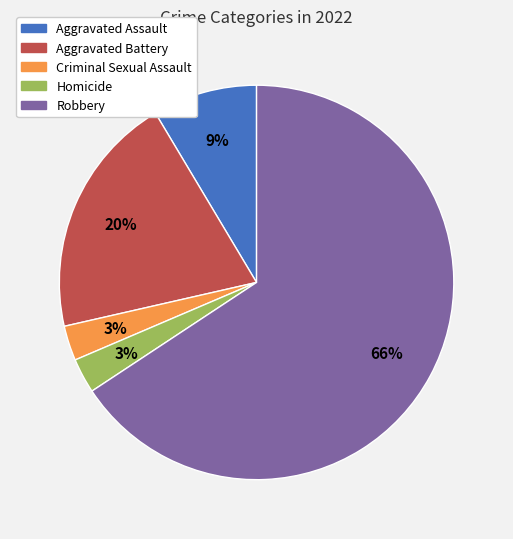

How many segments does this pie chart have?

5